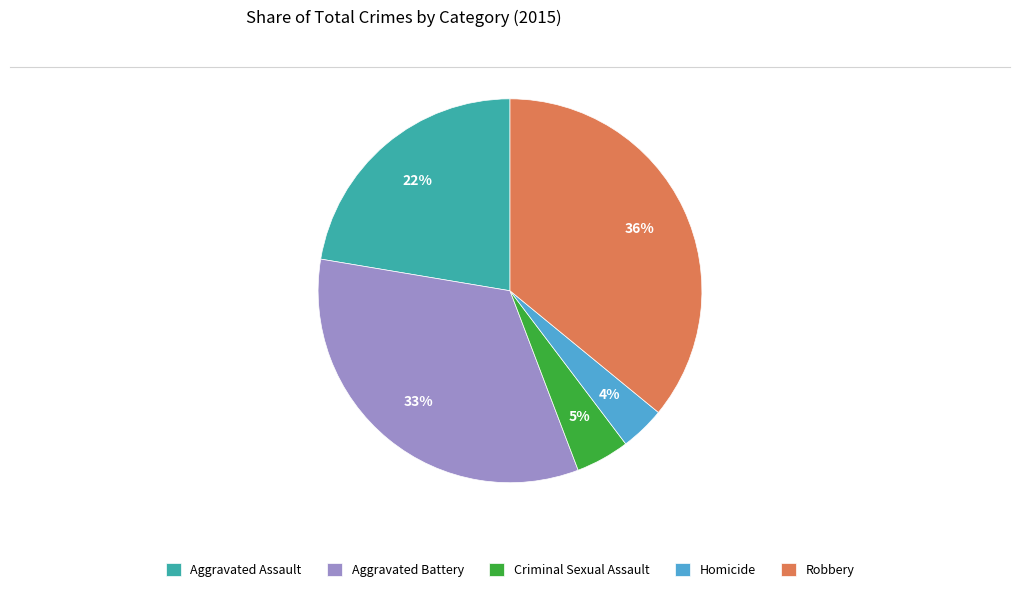

Between Robbery and Homicide, which is larger?

Robbery